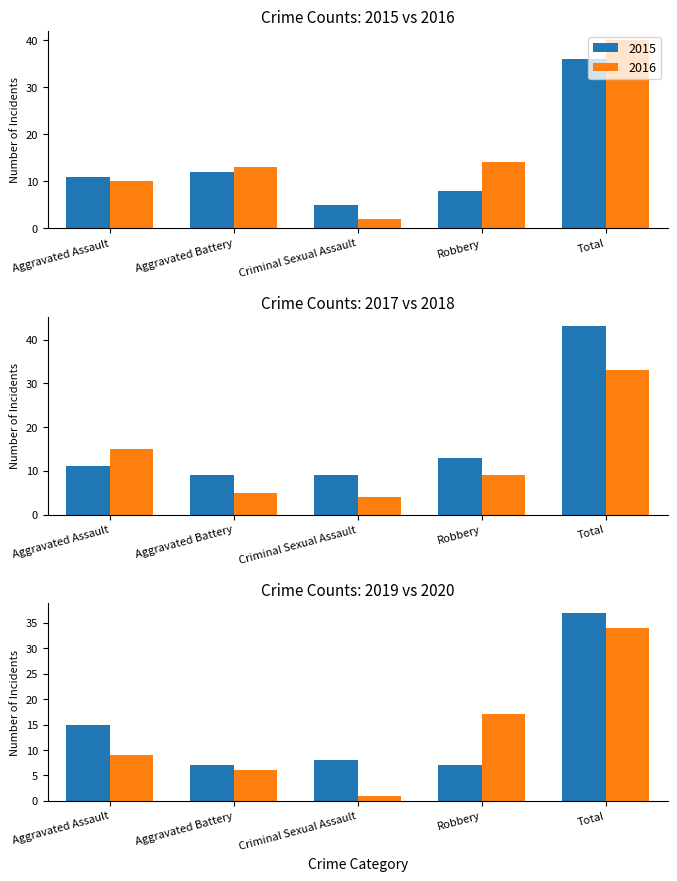

True or false: 2016 has a value of 14 at Robbery.

True